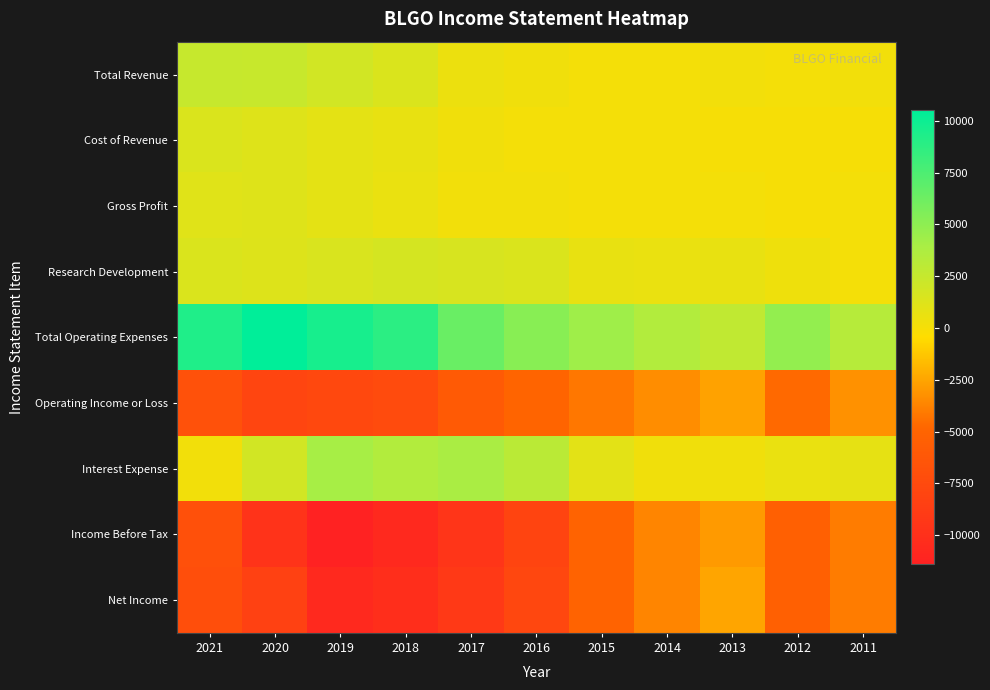

Which series has the widest spread of values?

Income Before Tax